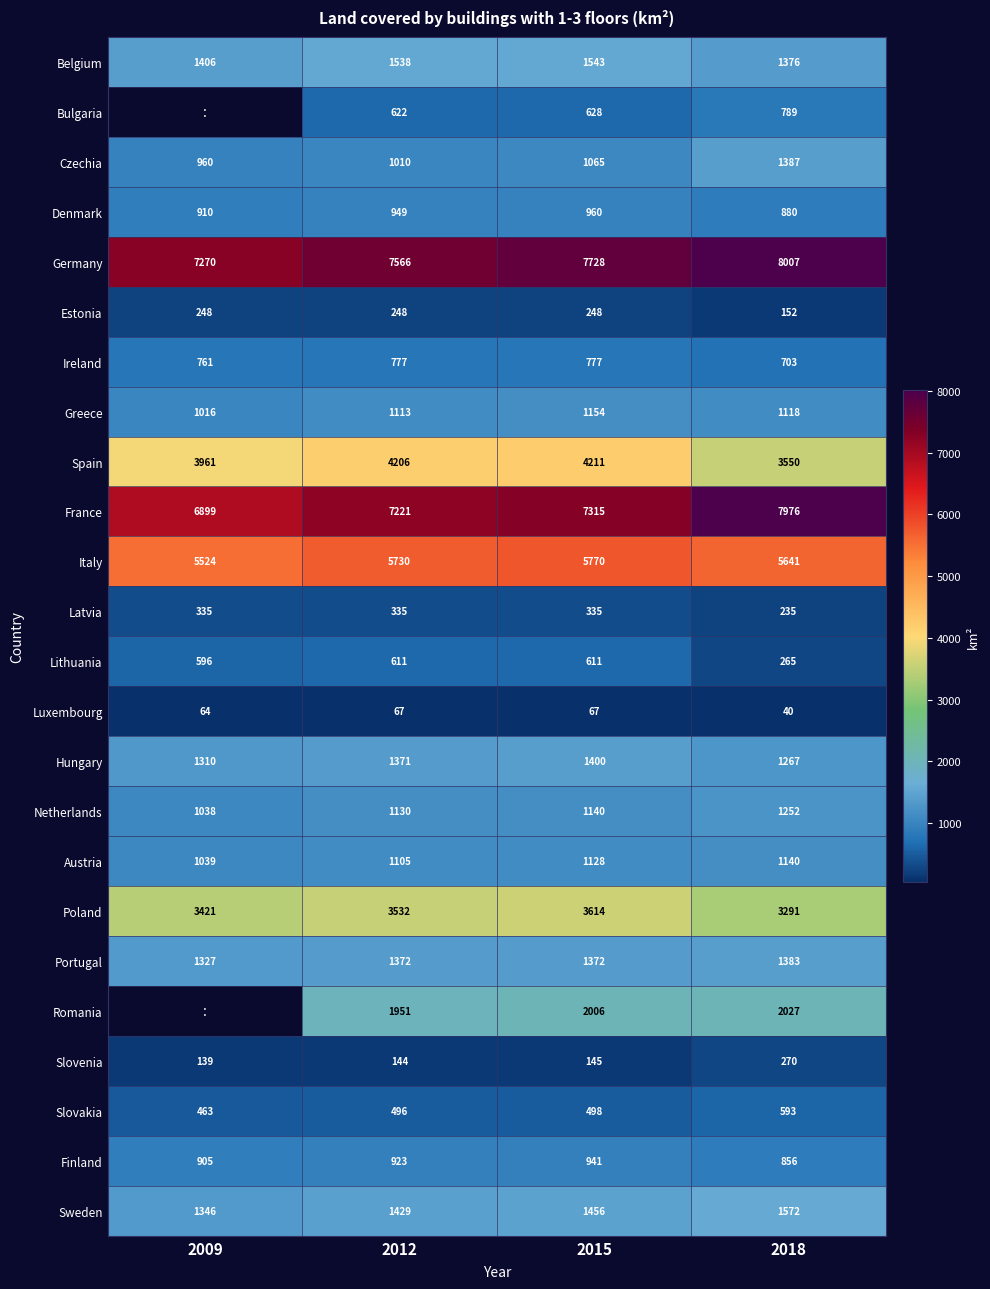

Is it true that Austria equals 1105 at 2012?

True